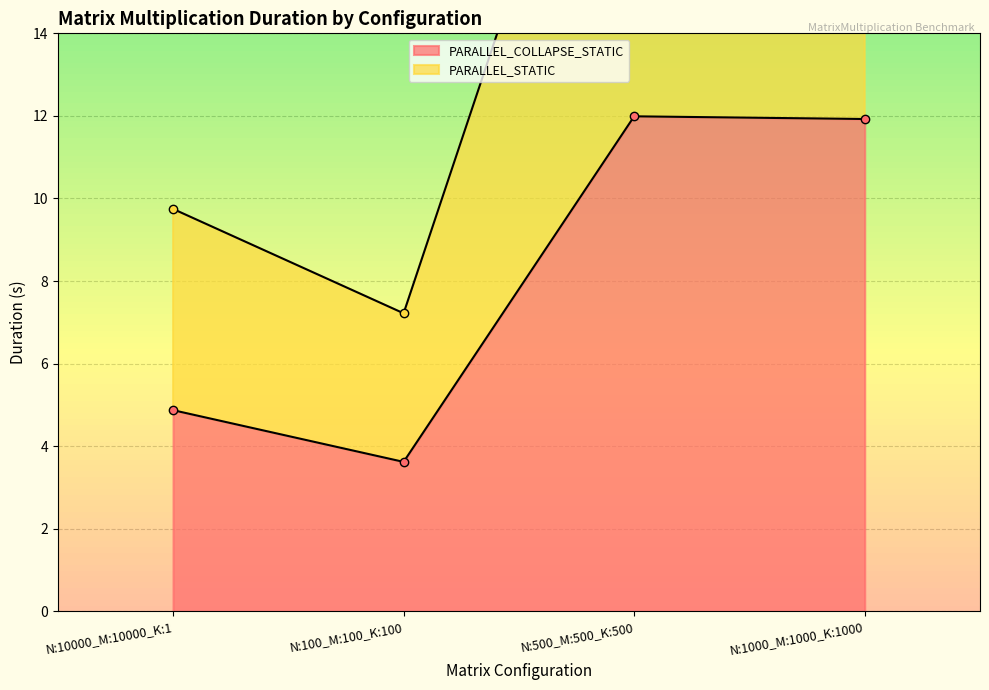

True or false: PARALLEL_STATIC has a value of 16.1 at N:10000_M:10000_K:1.

False